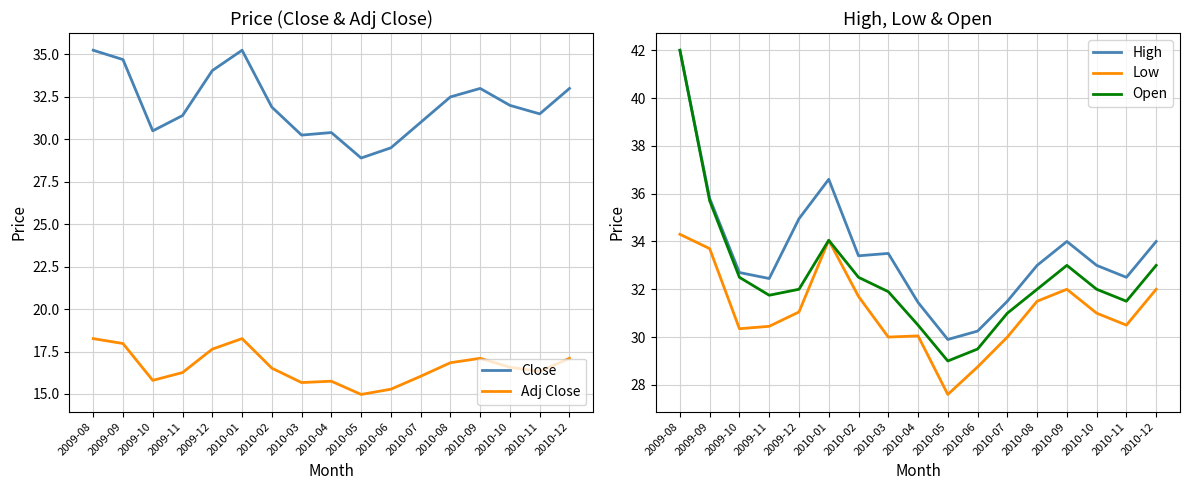

Which has a higher value, 2010-11 or 2010-12?

2010-12